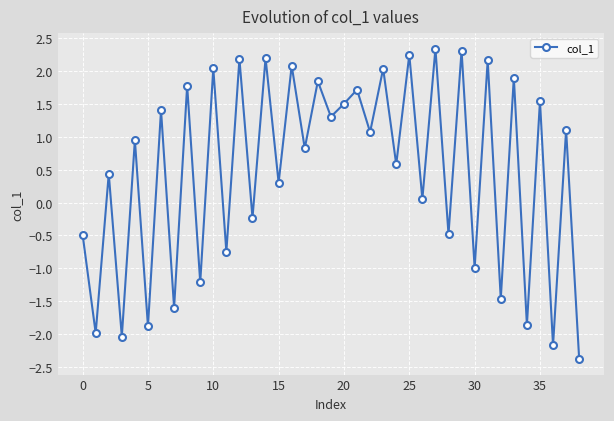

What is the difference between the second highest and minimum values?

4.7